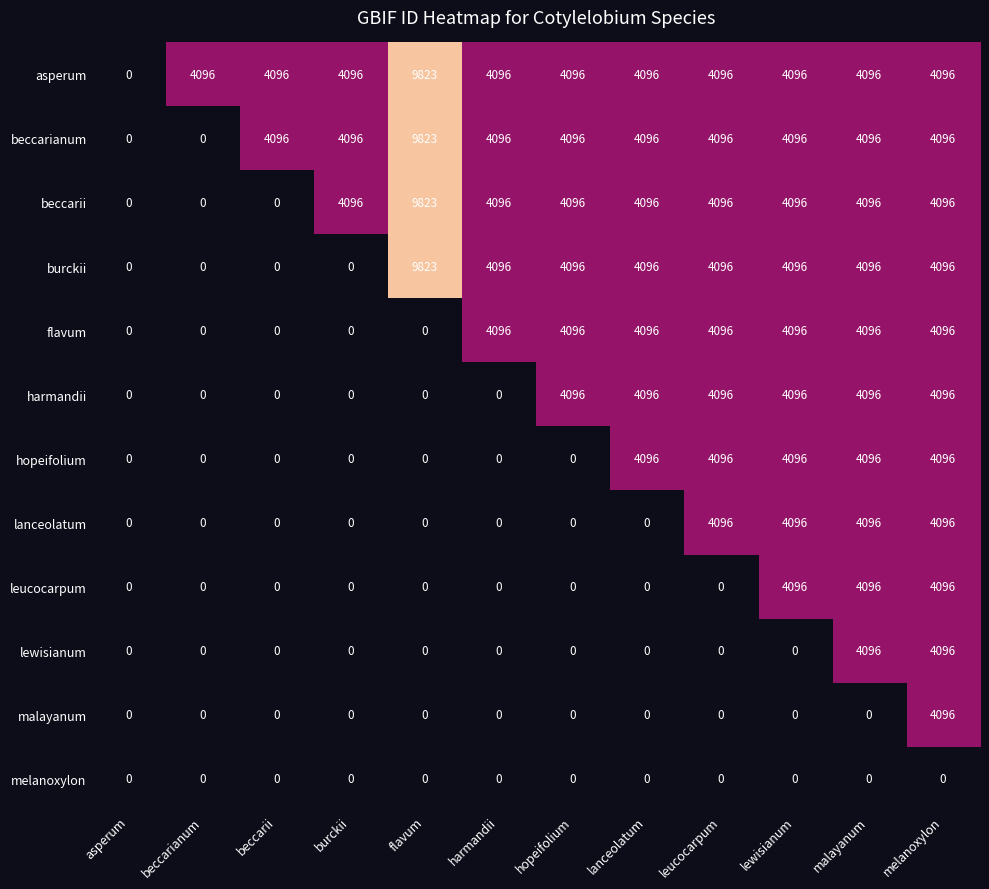

What is the maximum value shown in the chart?

9823326